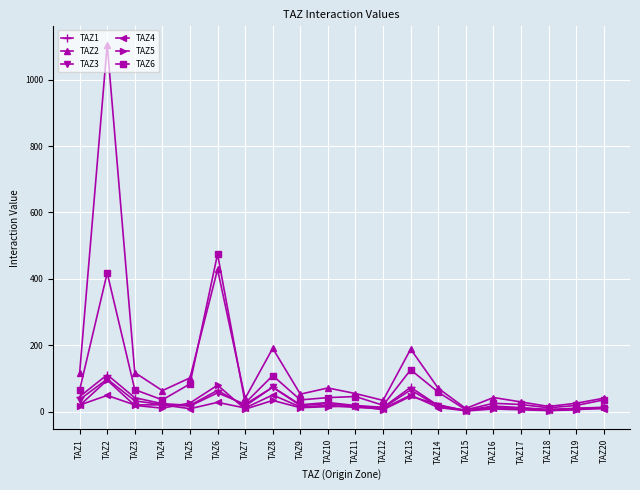

Is it true that TAZ4 equals 12.0 at TAZ14?

True